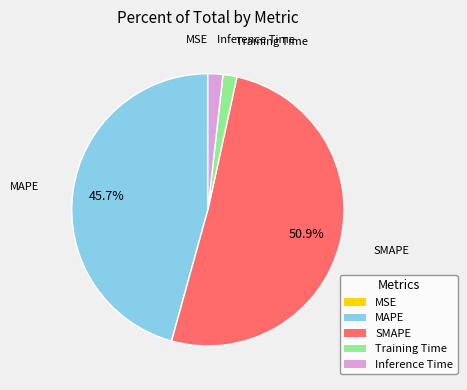

To the nearest percent, what percentage of the pie is Training Time?

2%